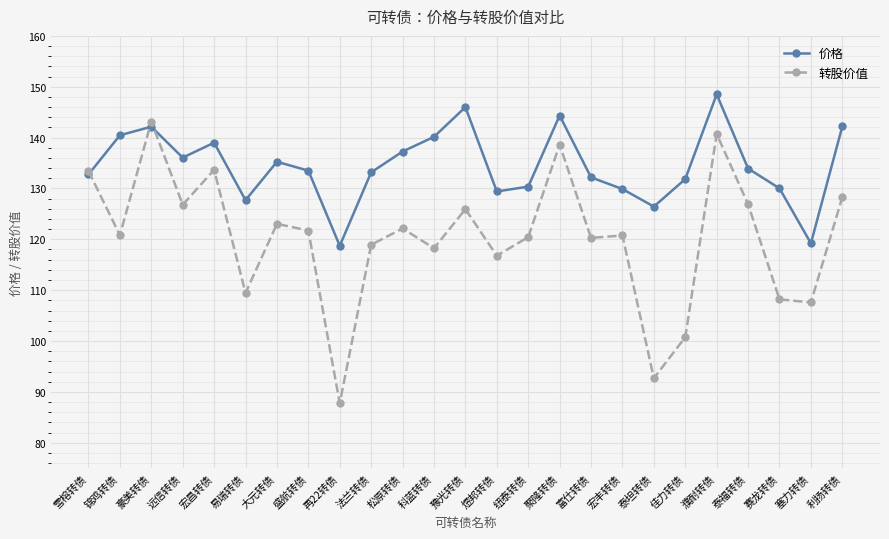

Between 盛航转债 and 濮耐转债, which series saw the biggest shift?

转股价值